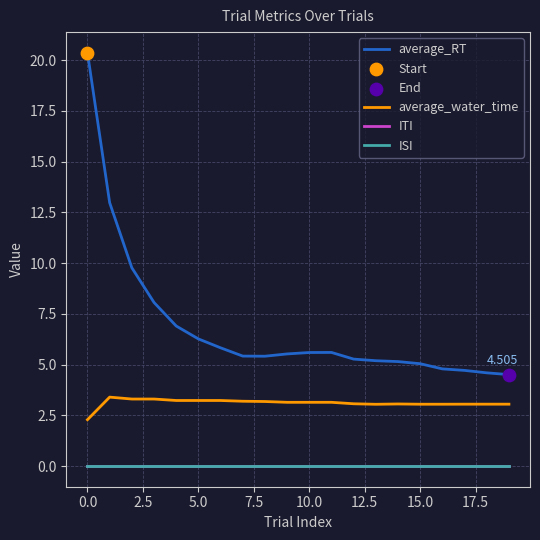

At how many categories does at least one series exceed 18?

1